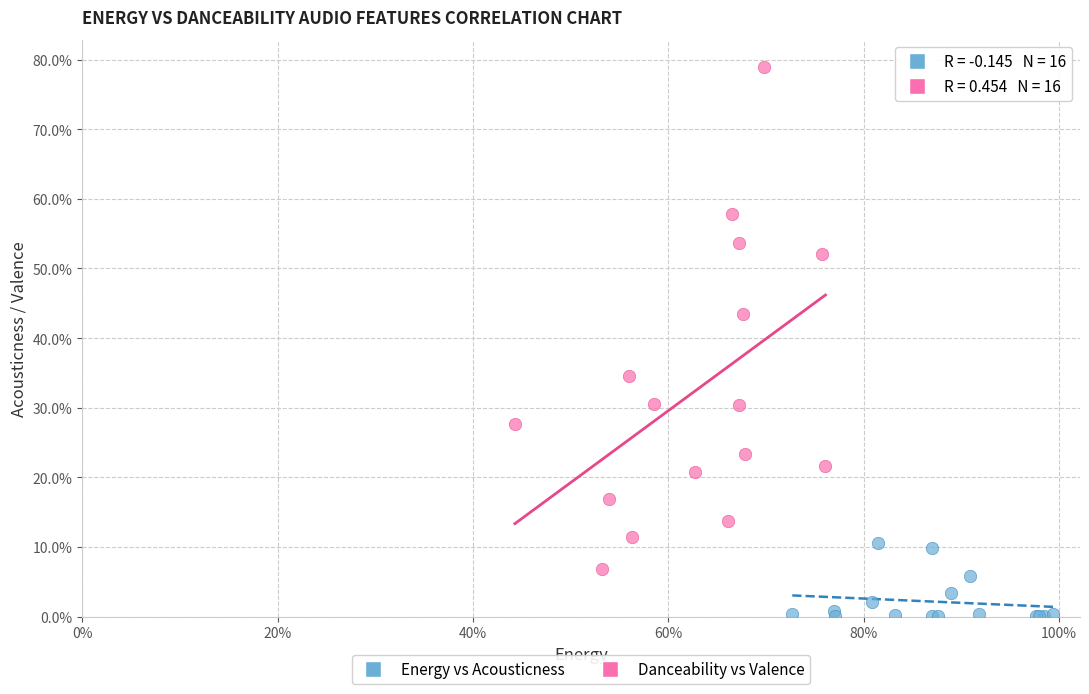

Which series contains the highest Y value?

Danceability vs Valence